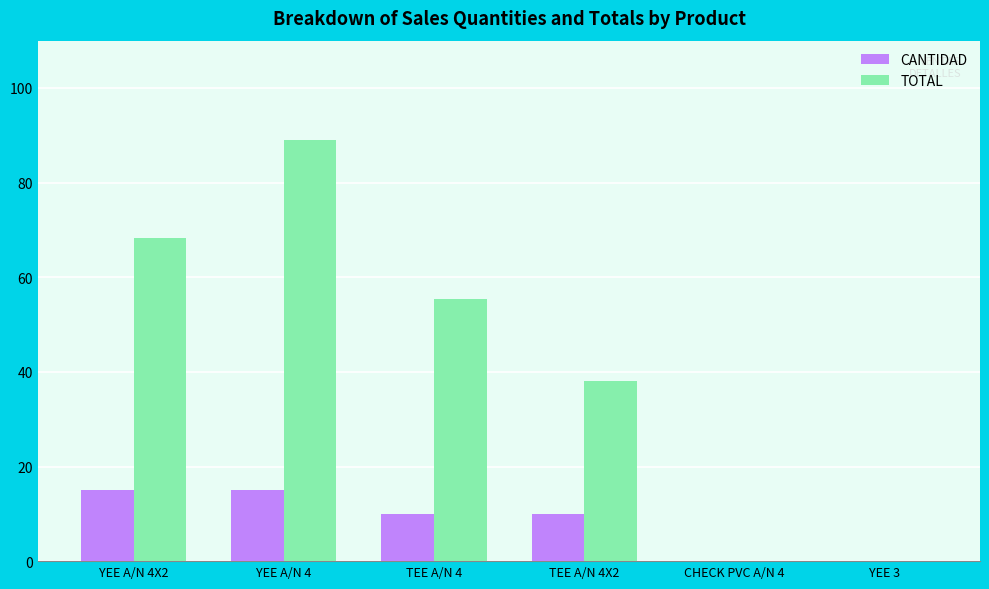

What is the greatest value displayed?

89.0